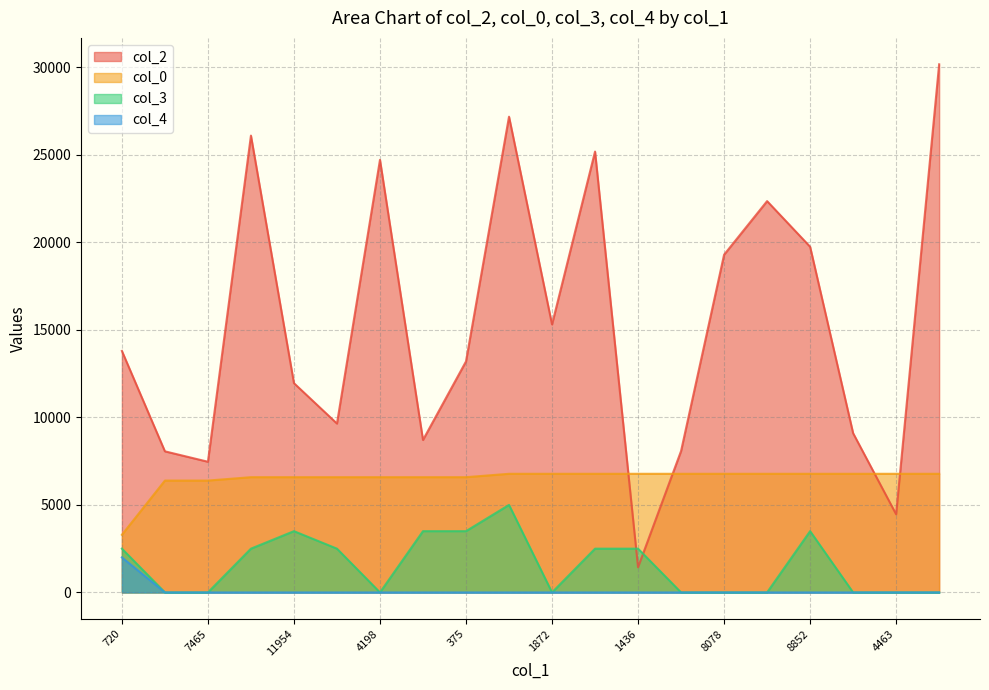

How many distinct data groups are displayed?

4